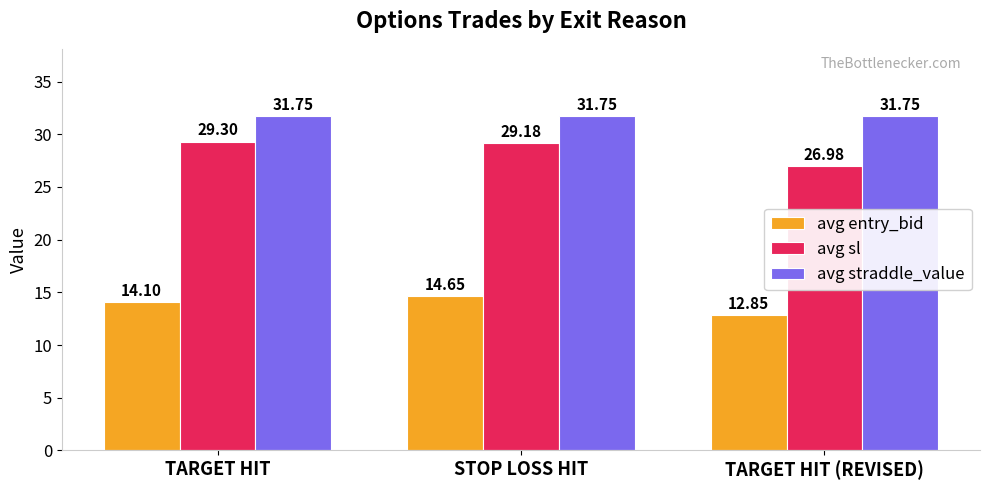

Which series has the widest spread of values?

avg sl